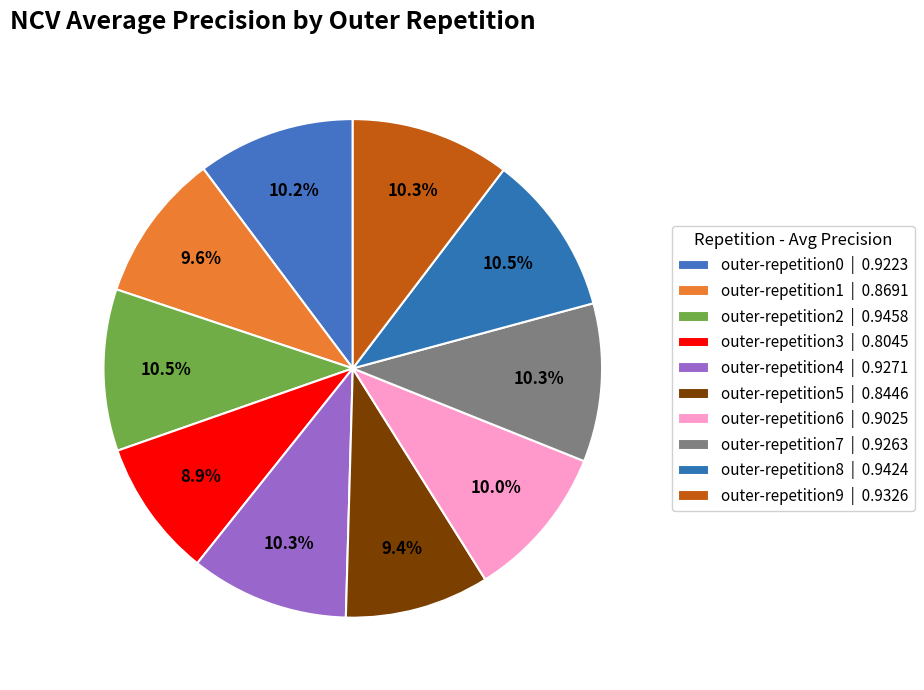

Rank the categories by value from highest to lowest.

outer-repetition2, outer-repetition8, outer-repetition9, outer-repetition4, outer-repetition7, outer-repetition0, outer-repetition6, outer-repetition1, outer-repetition5, outer-repetition3